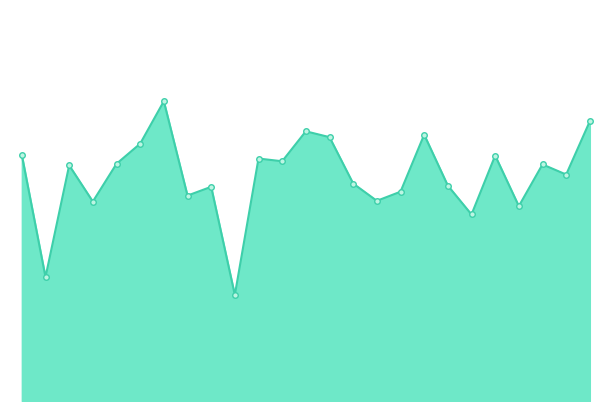

Does the chart display data point markers on the line(s)?

Yes